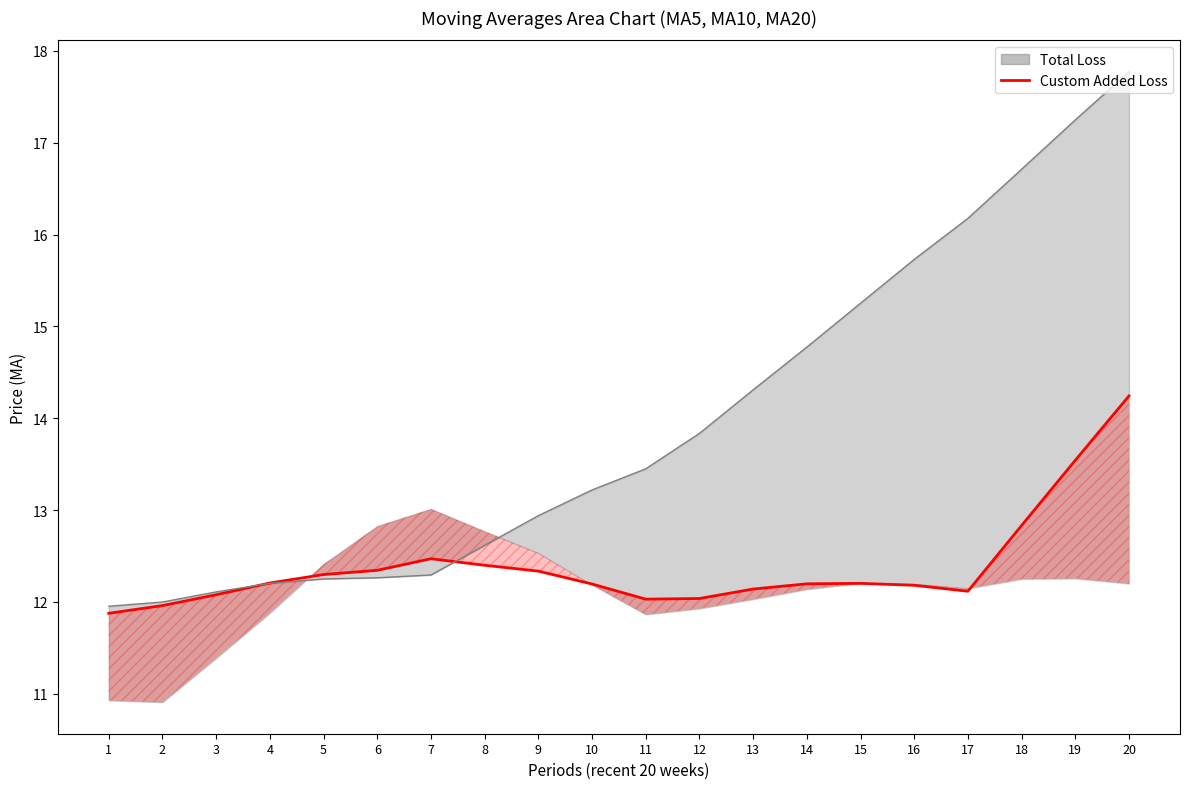

Reading left to right, list all the values displayed in this chart.

1=11.9	2=12.0	3=12.1	4=12.2	5=12.3	6=12.3	7=12.5	8=12.4	9=12.3	10=12.2	11=12.0	12=12.0	13=12.1	14=12.2	15=12.2	16=12.2	17=12.1	18=12.8	19=13.5	20=14.2